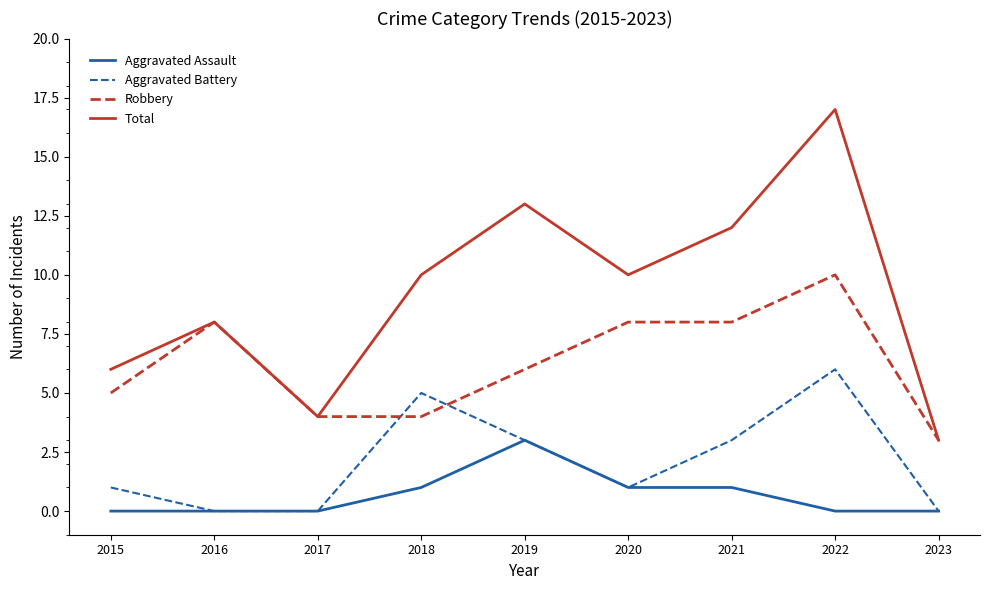

Is the value of Total at 2023 greater than the value of Aggravated Assault at 2022?

Yes